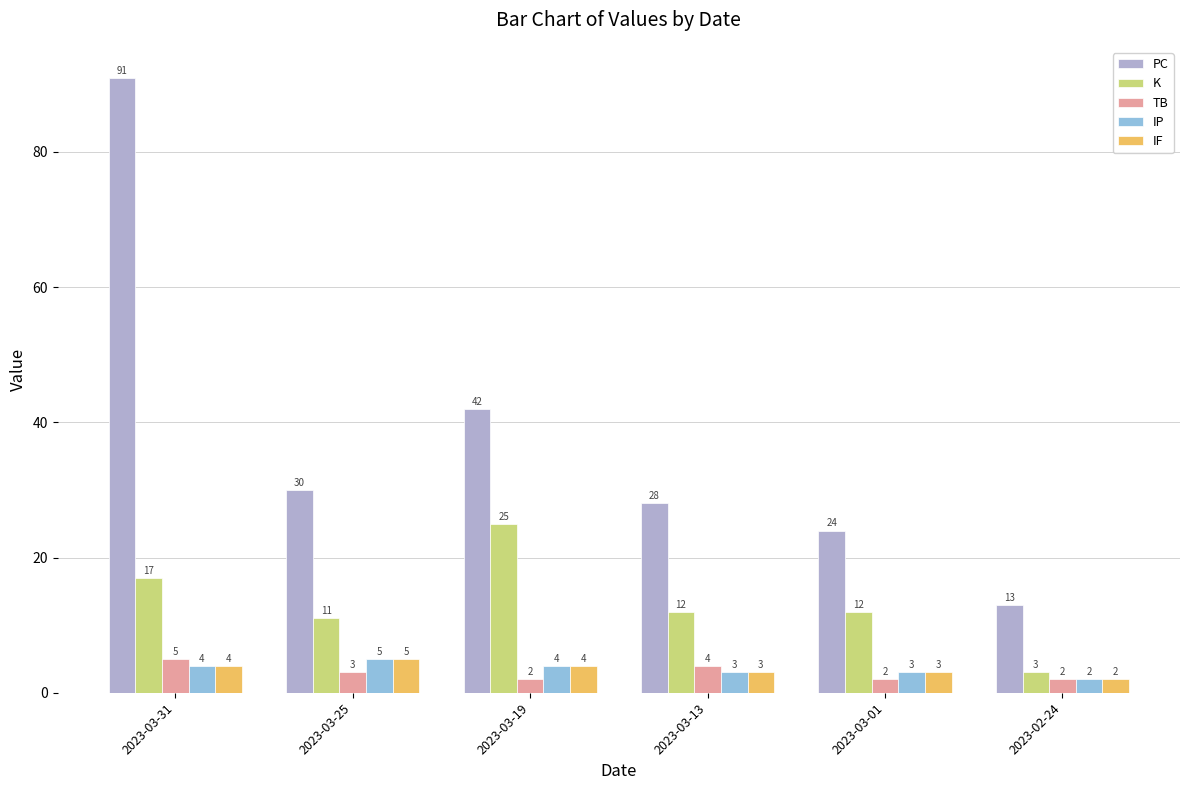

What is the lowest value of the PC series?

13